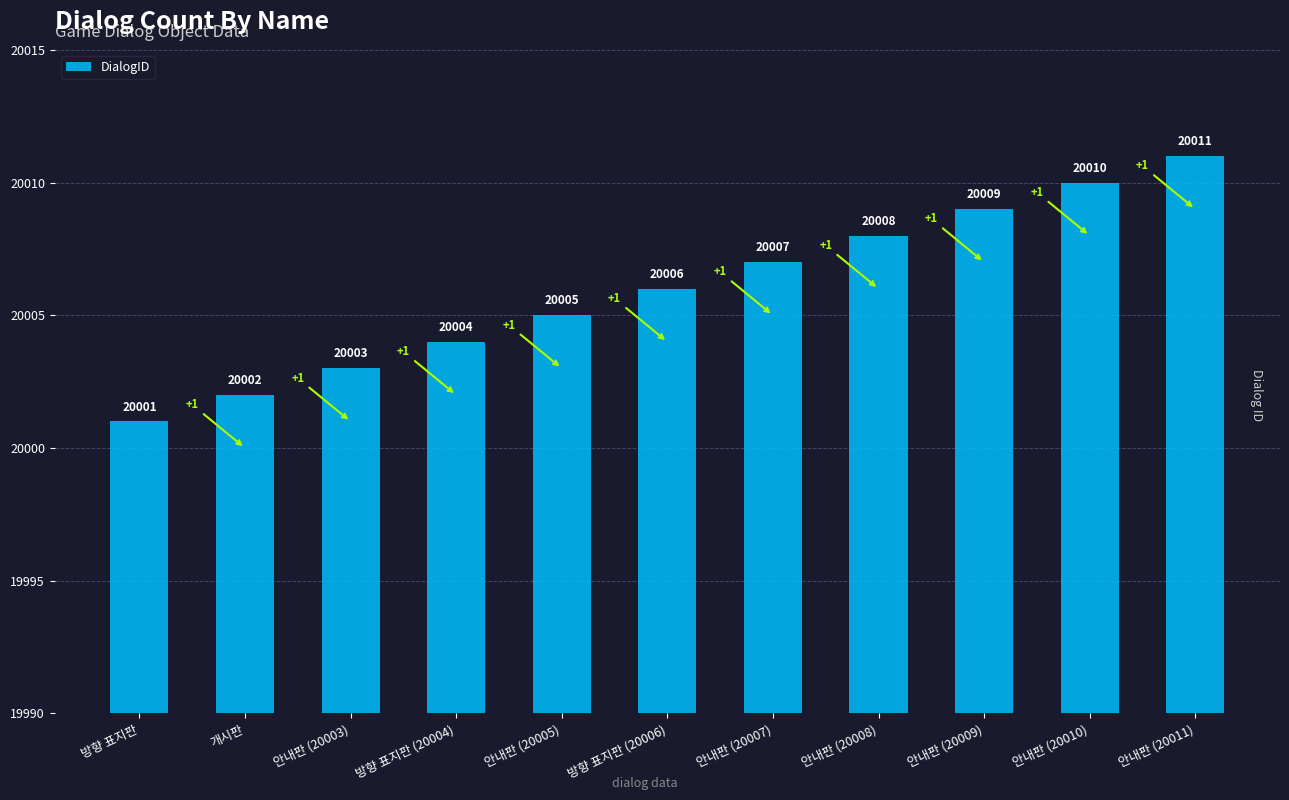

What is the sum of the values at 방향 표지판 (20004) and 안내판 (20008)?

40012